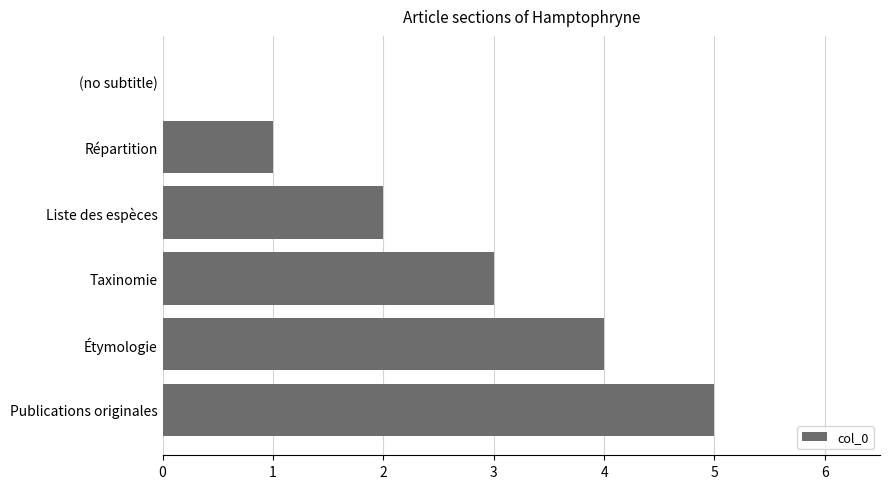

Read the value at Publications originales.

5